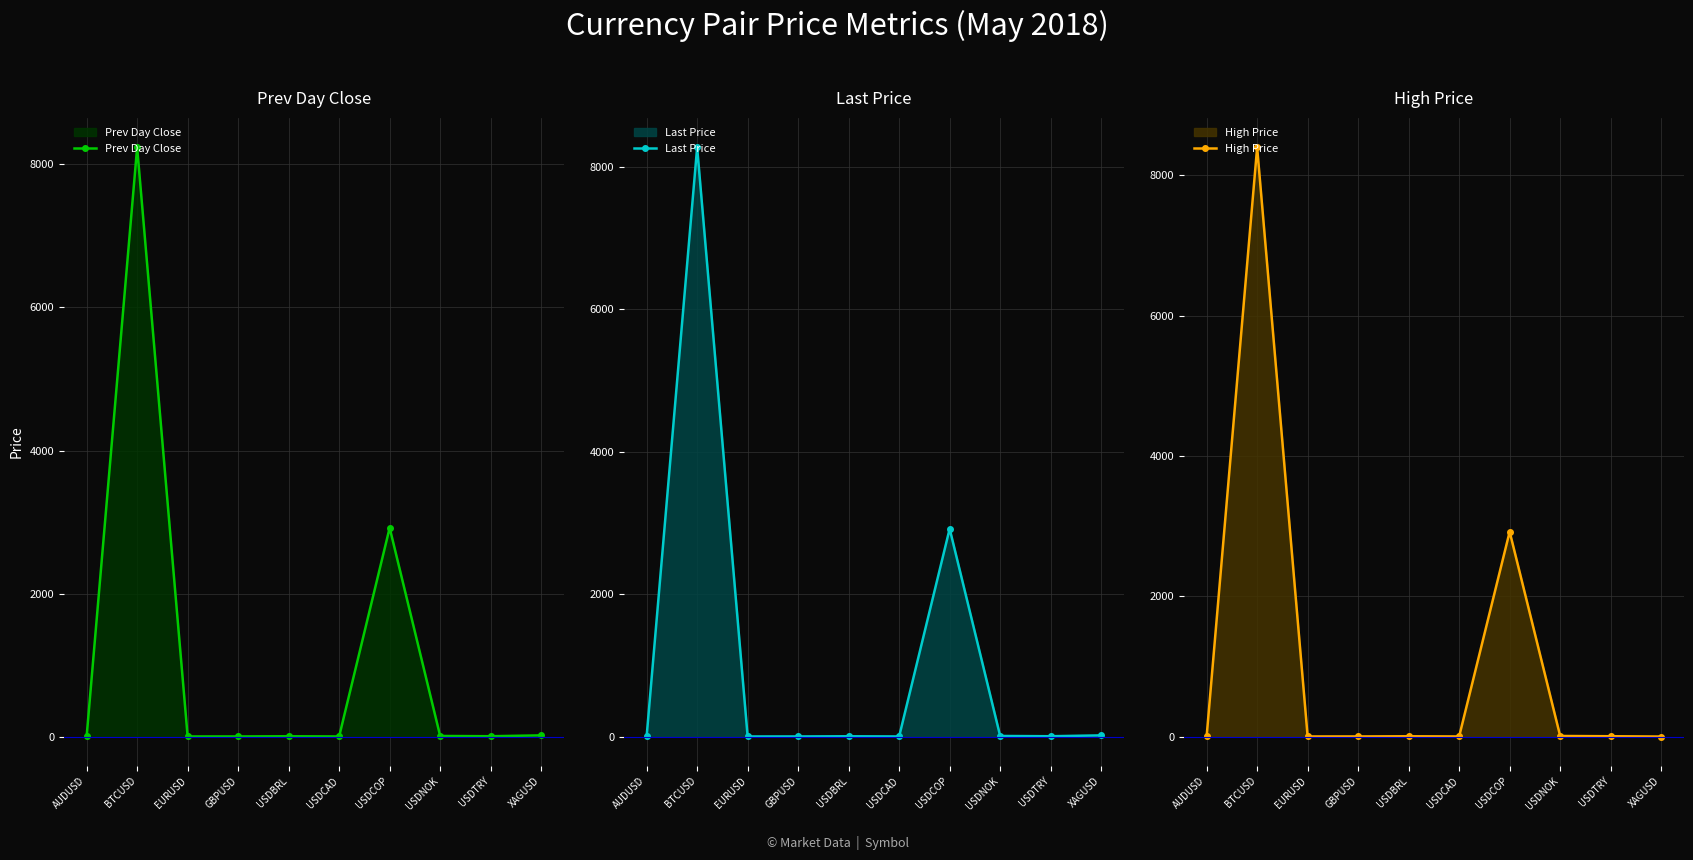

At which category is the sum across all series the highest?

BTCUSD